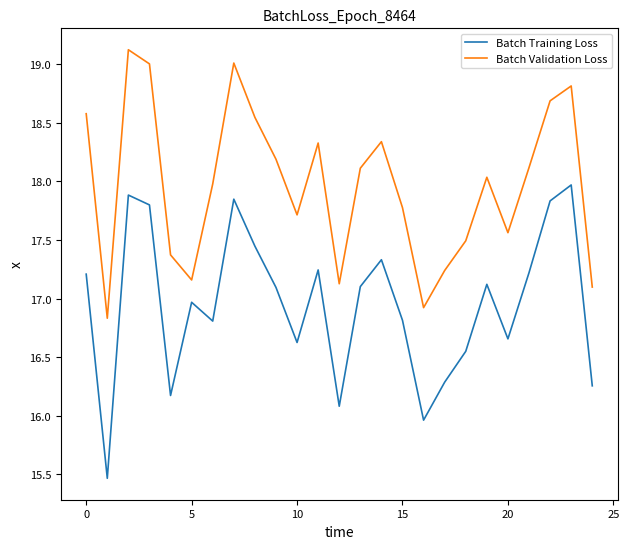

Rank the series by their maximum value, from lowest to highest.

Batch Training Loss, Batch Validation Loss